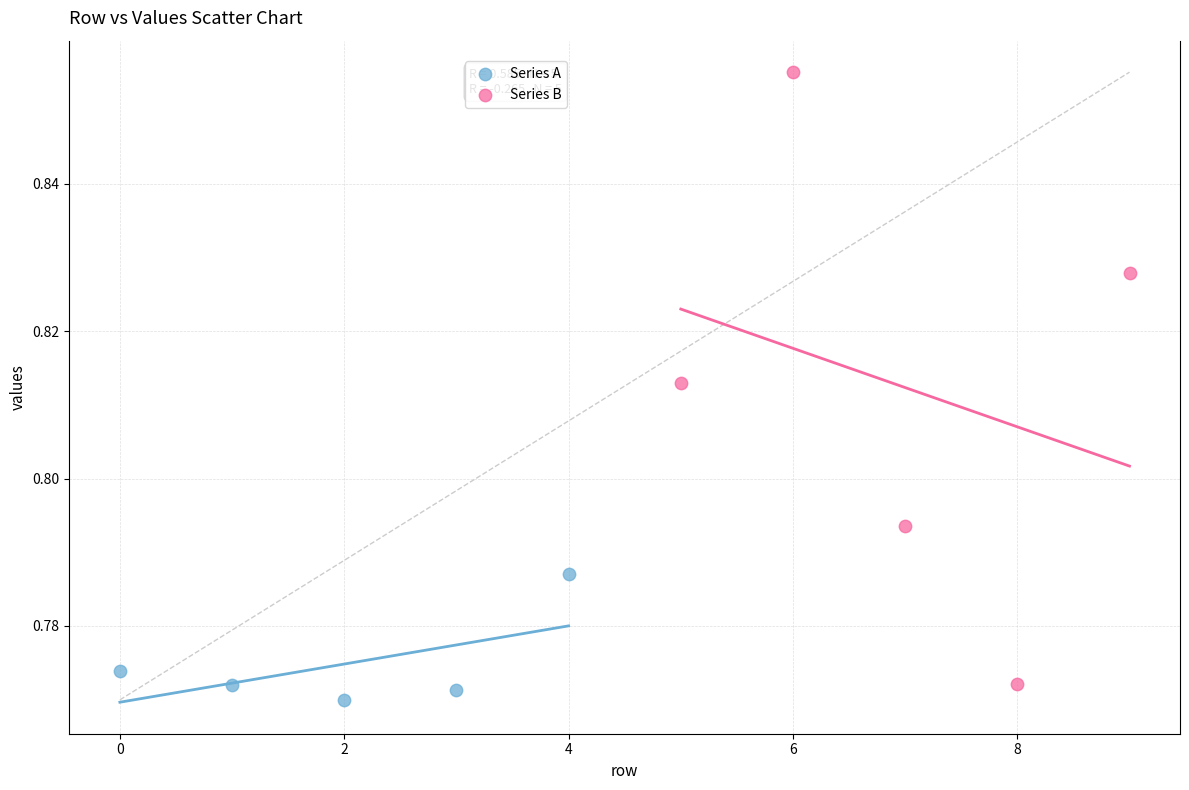

What are all the series names shown in the legend?

Series A, Series B